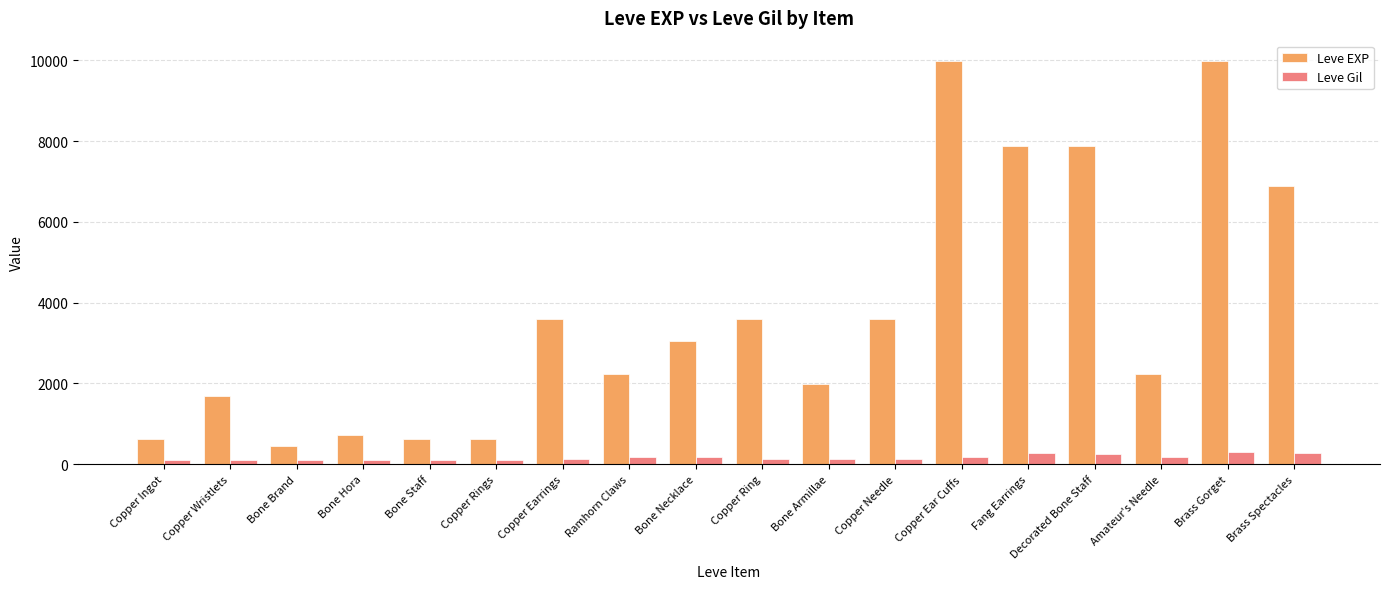

What is the difference between the Leve Gil values at Brass Spectacles and Copper Ear Cuffs?

120